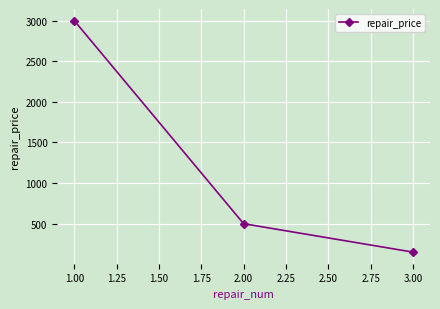

What is the difference between the second highest and minimum values?

350